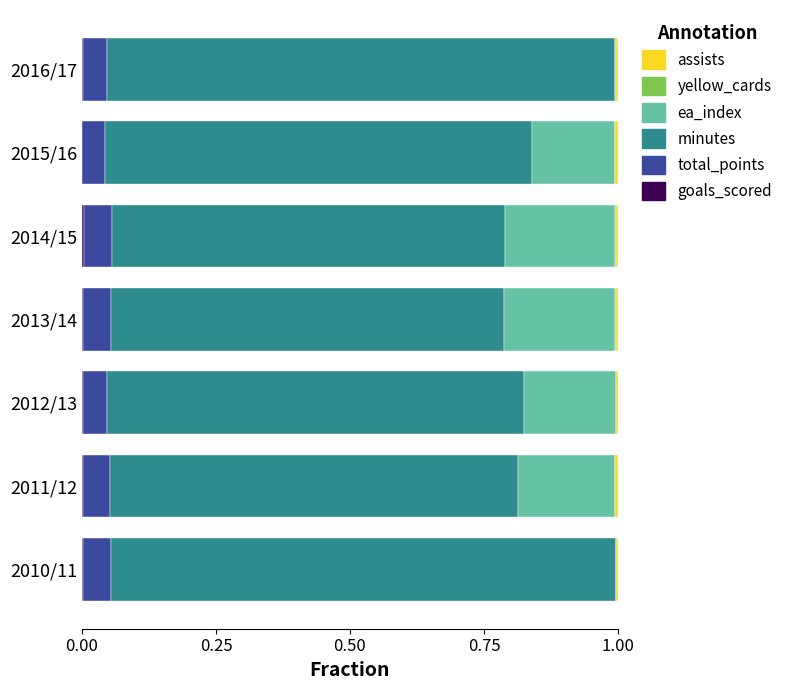

Which series has the widest spread of values?

minutes